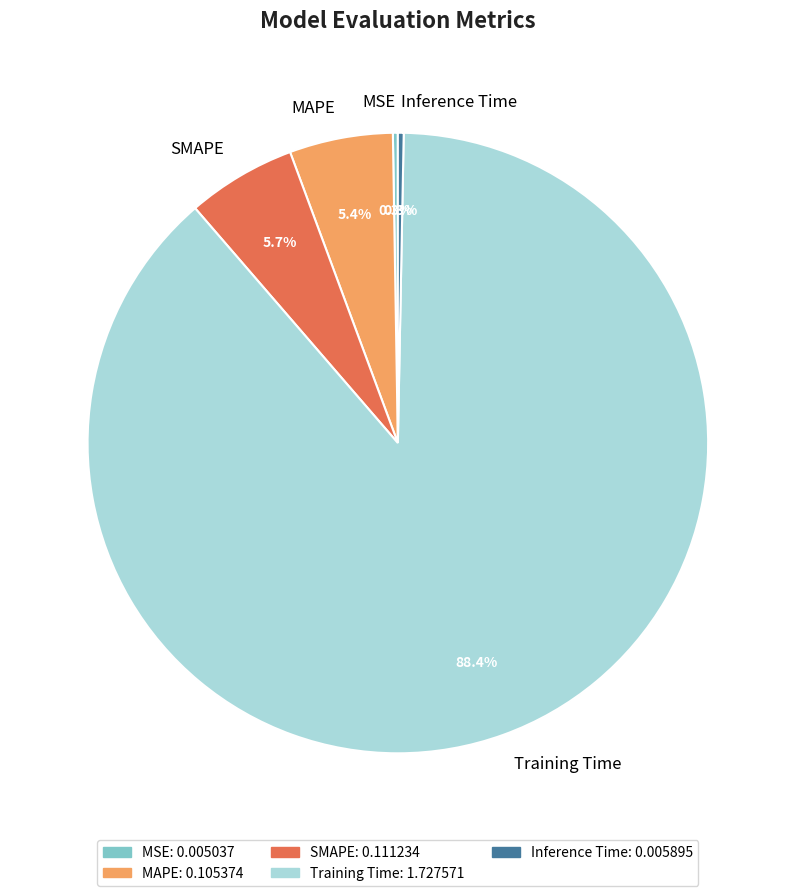

What portion of the pie excludes Inference Time?

99.7%